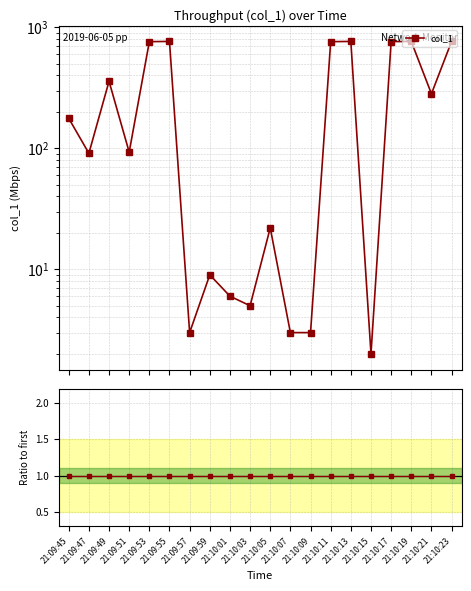

Where is the first local minimum?

21:09:47